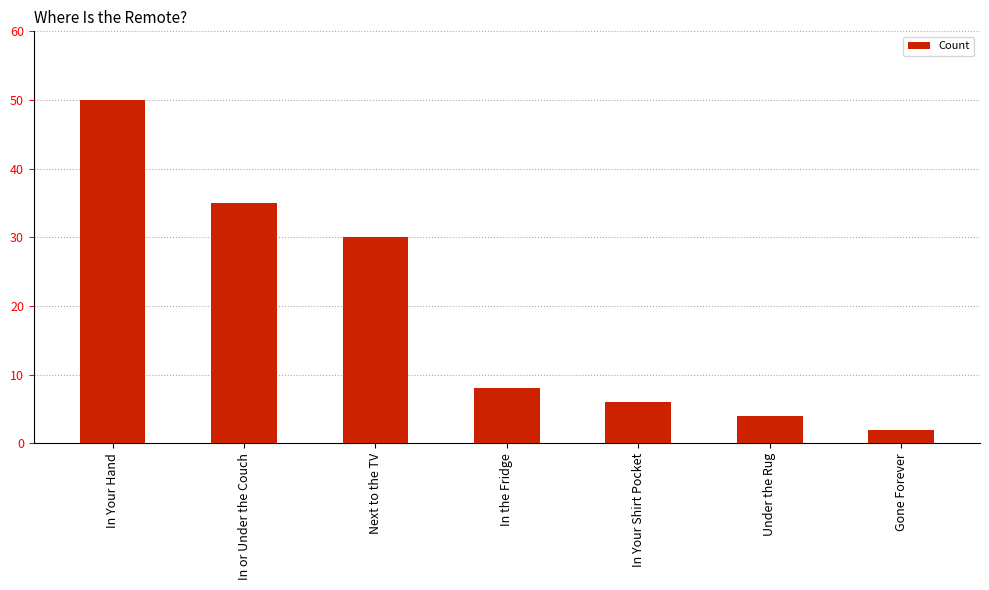

What is the sum of all values?

135